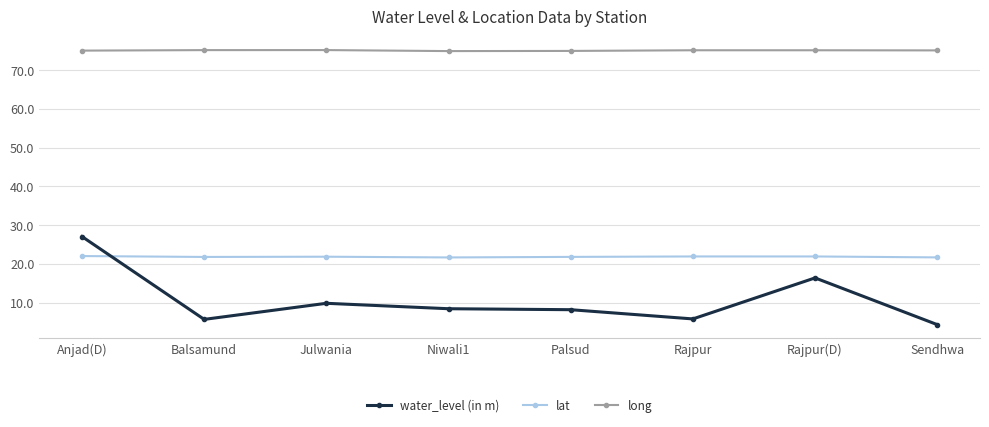

Where is water_level (in m) nearest to the value 15?

Rajpur(D)